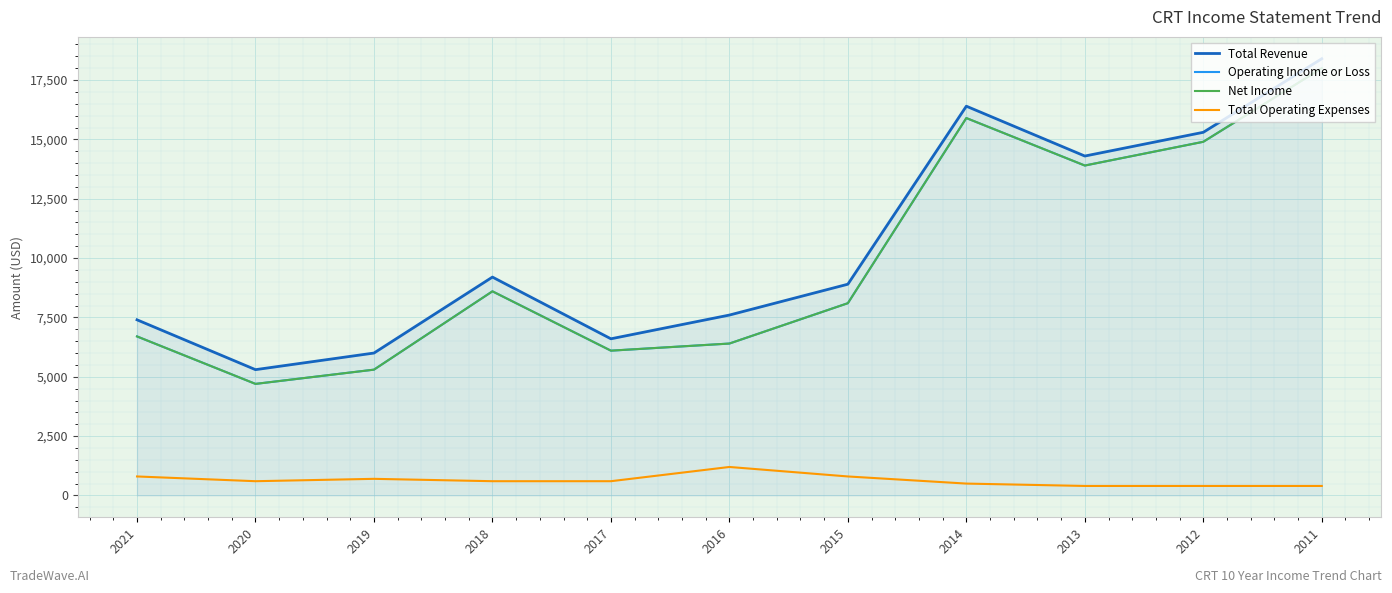

Does the chart display data point markers on the line(s)?

No